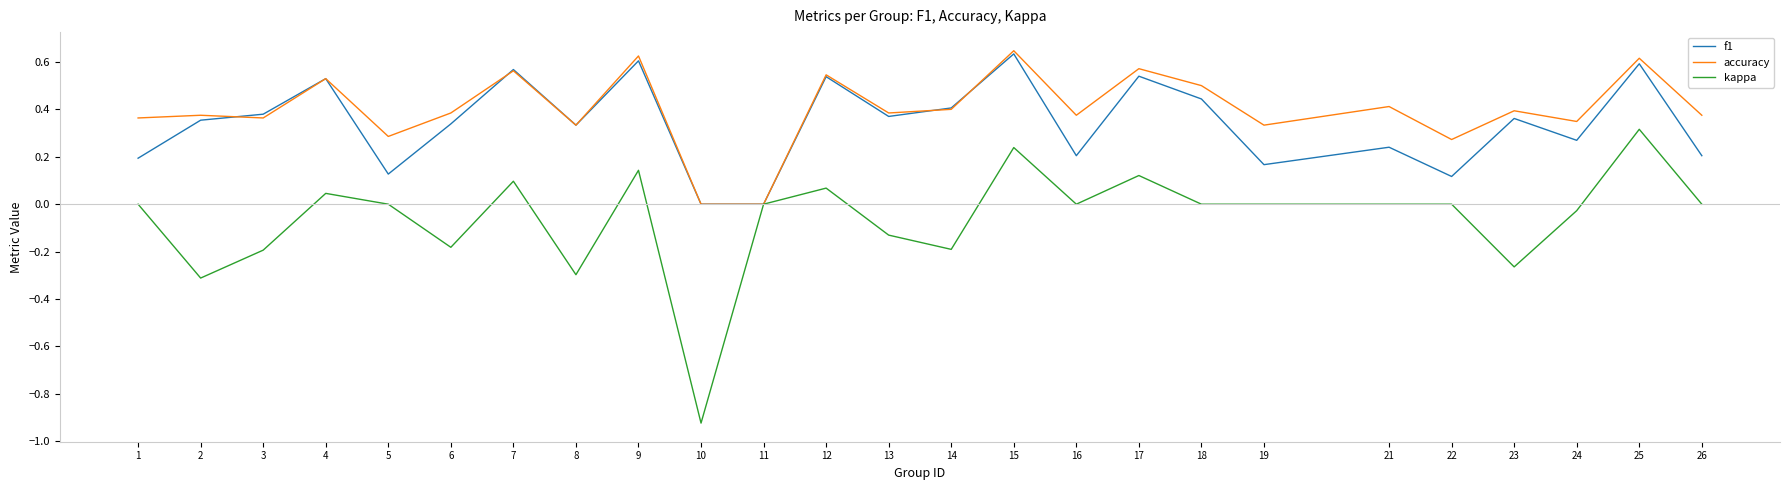

Which series changed the most between 2 and 24?

kappa